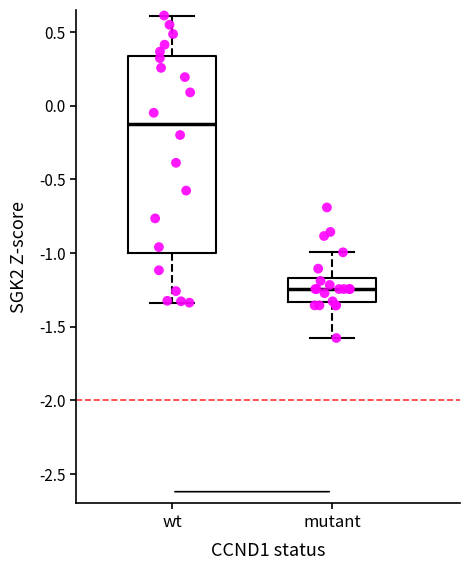

Where does the median line of the box for mutant sit on the y-axis? The values are not printed on the chart, so give them approximately, as read against the axis.

-1.25